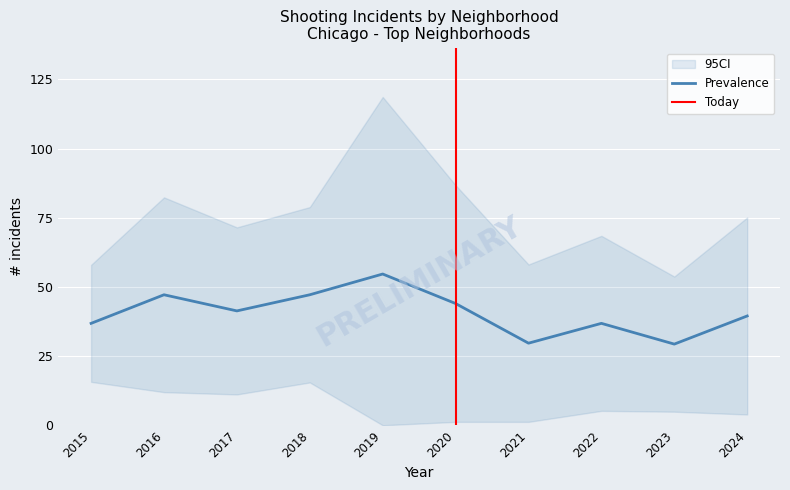

The value of Prevalence at 2024 is 39.5. True or false?

True